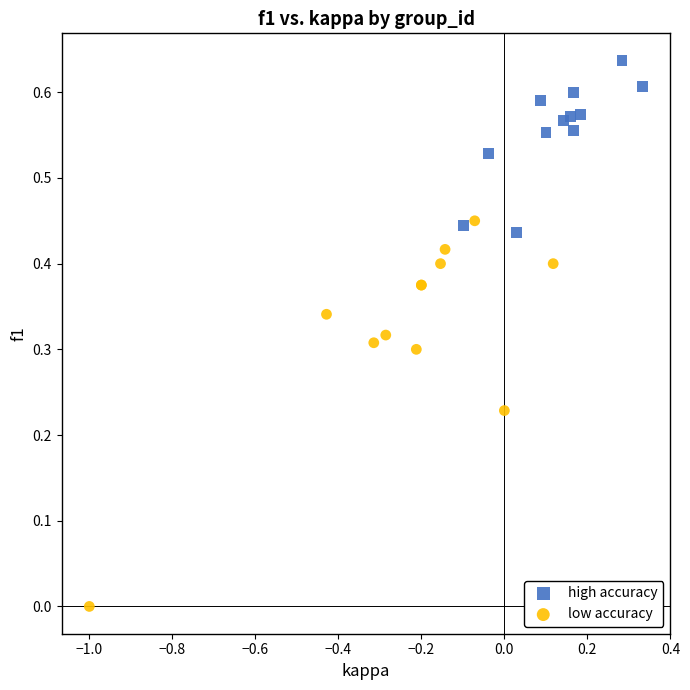

Which series has the widest spread of Y values?

low accuracy